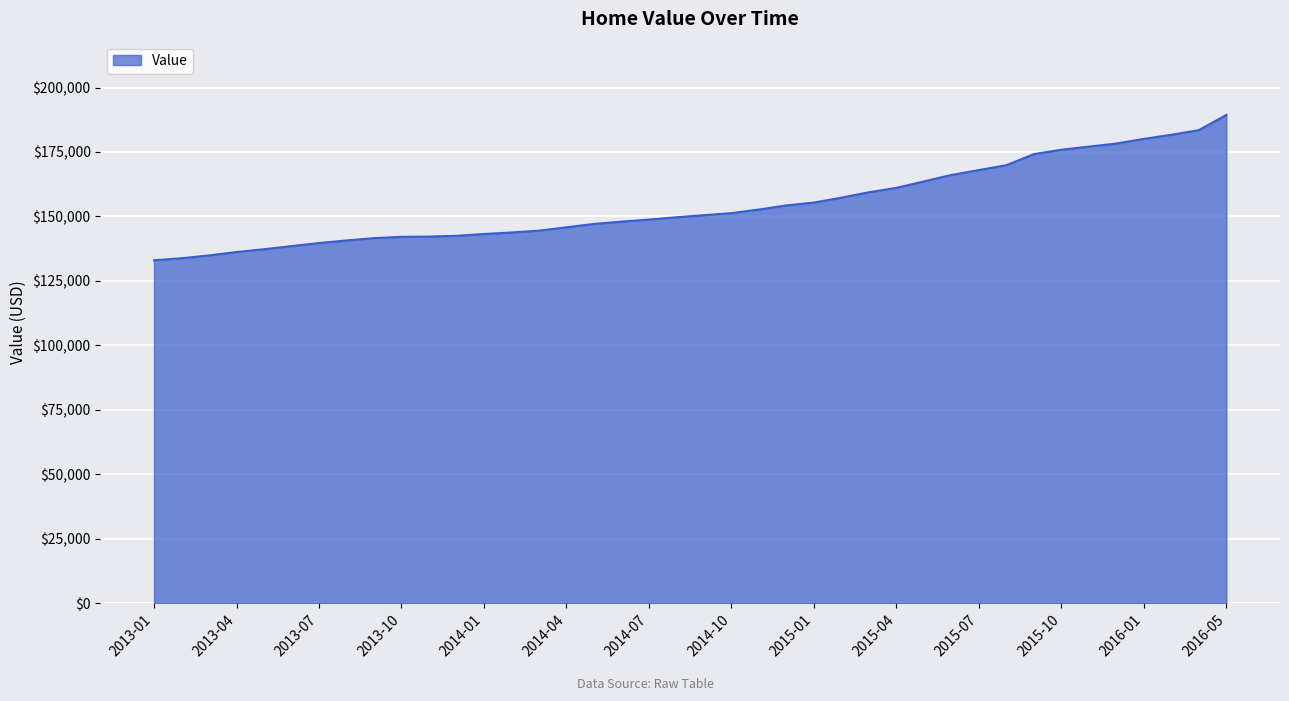

What is the minimum value shown in the chart?

133000